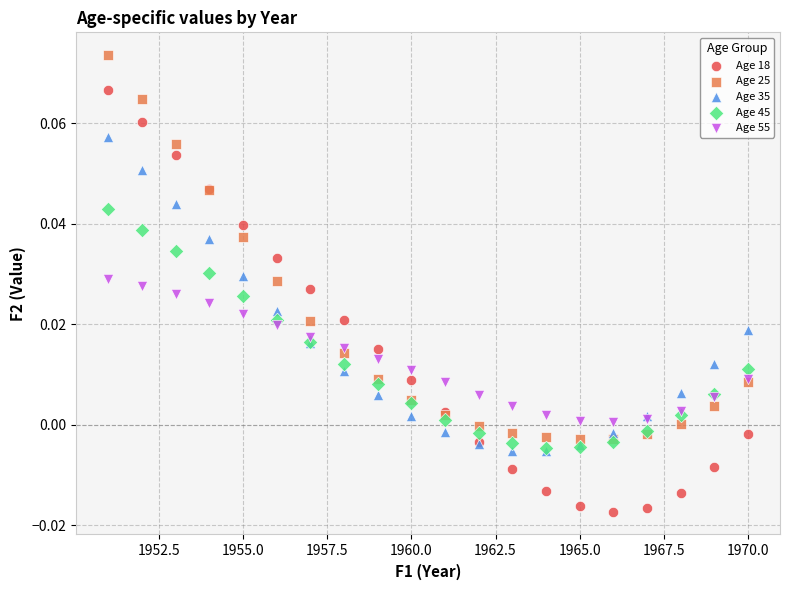

Which series reaches the minimum Y coordinate?

Age 18